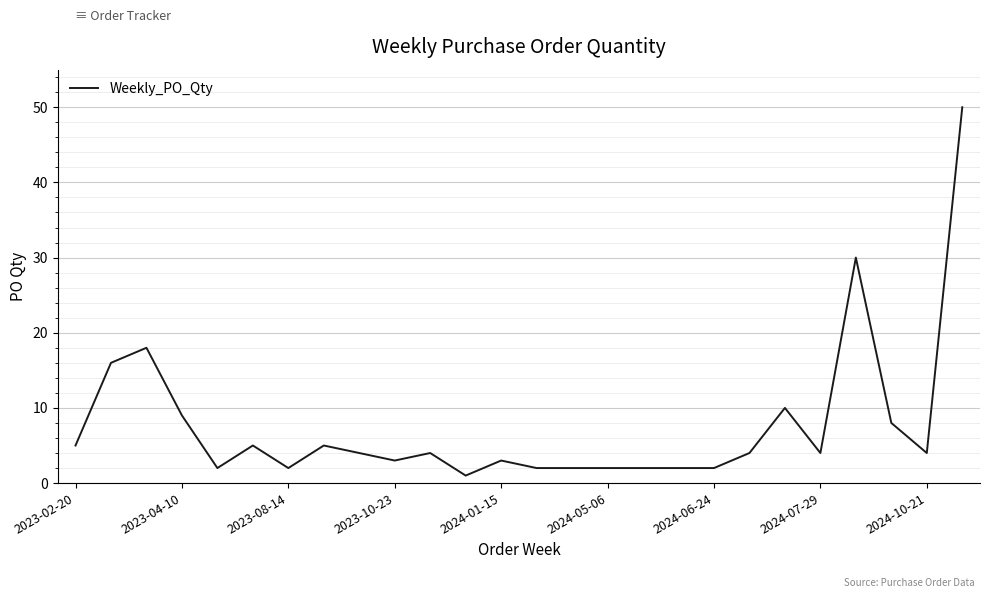

Does the chart have visible grid lines?

Yes